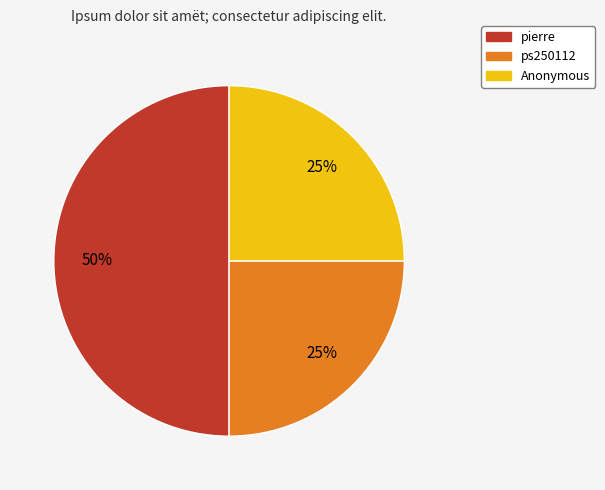

Approximately how many times larger is the value at pierre compared to Anonymous?

2.0